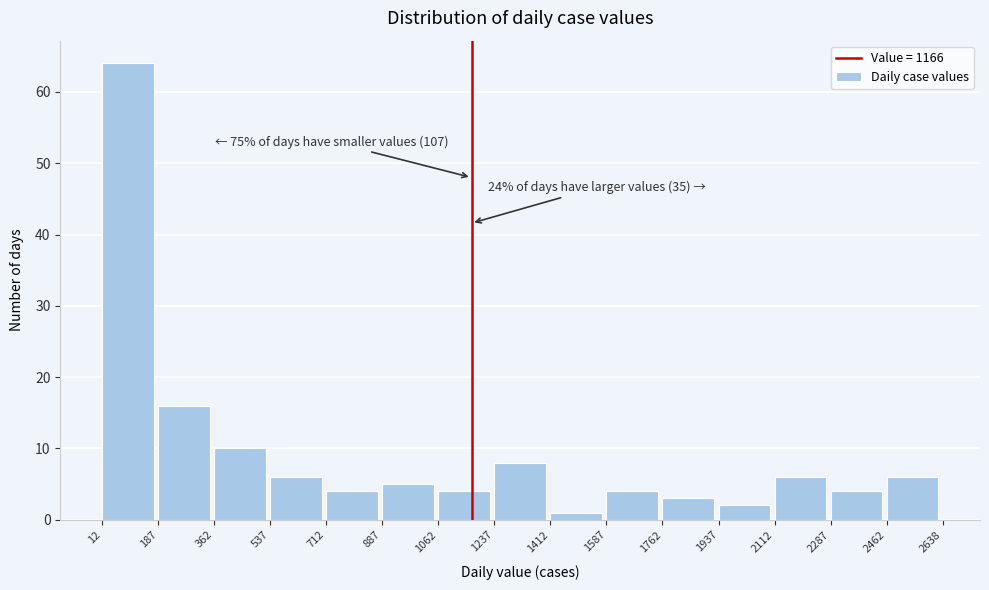

Over which range of the x-axis is the bar tallest?

12 to 187